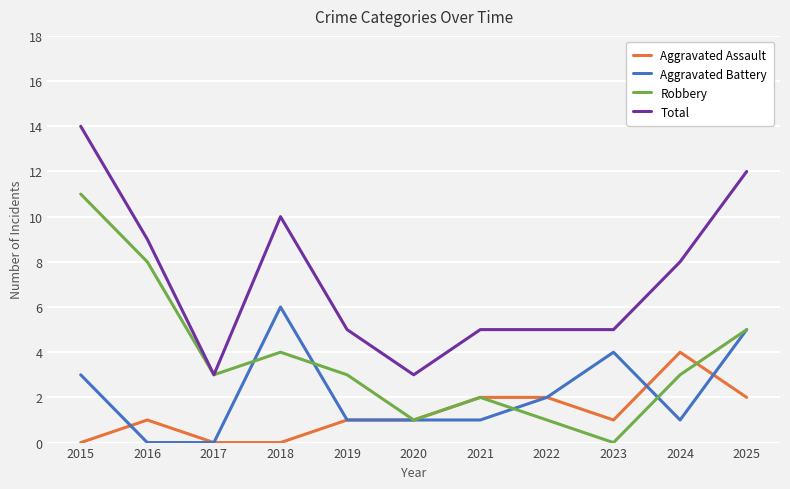

True or false: Total has a value of 12 at 2016.

False